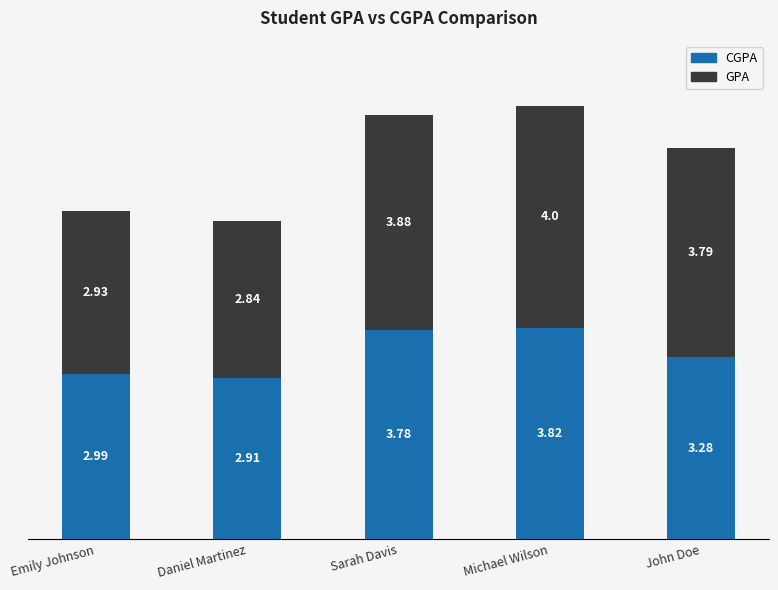

What is the total value across all series at Daniel Martinez?

5.8